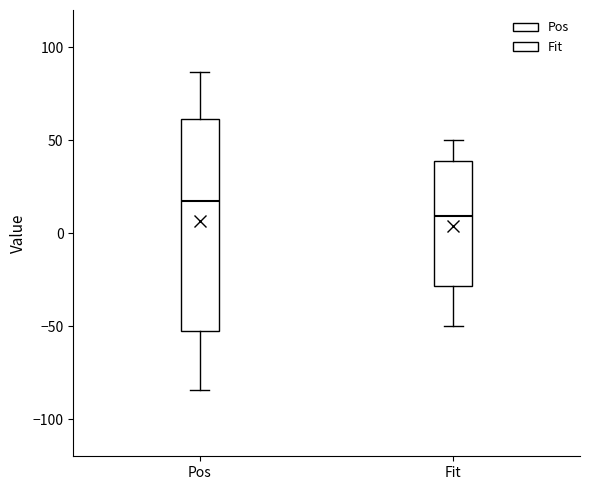

Reading left to right, transcribe this box plot: for each box, give where its median line is, the range the box spans, and where its two whiskers end, as read against the y-axis. The values are not printed on the chart, so give them approximately, as read against the axis.

Pos: median 20, box -50 to 60, whiskers -85 to 85
Fit: median 10, box -30 to 40, whiskers -50 to 50